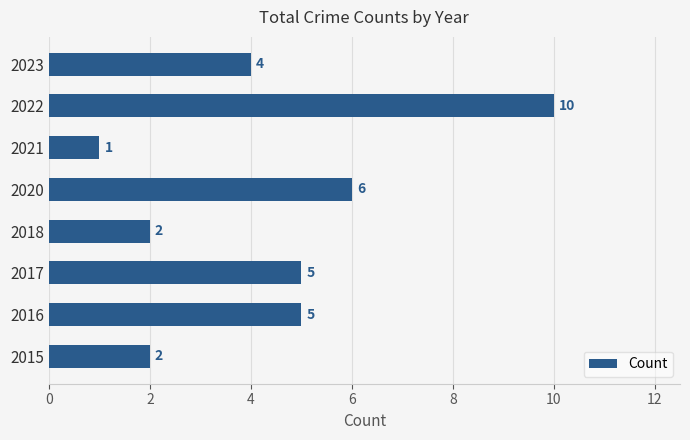

What is the difference between the maximum and minimum values?

9